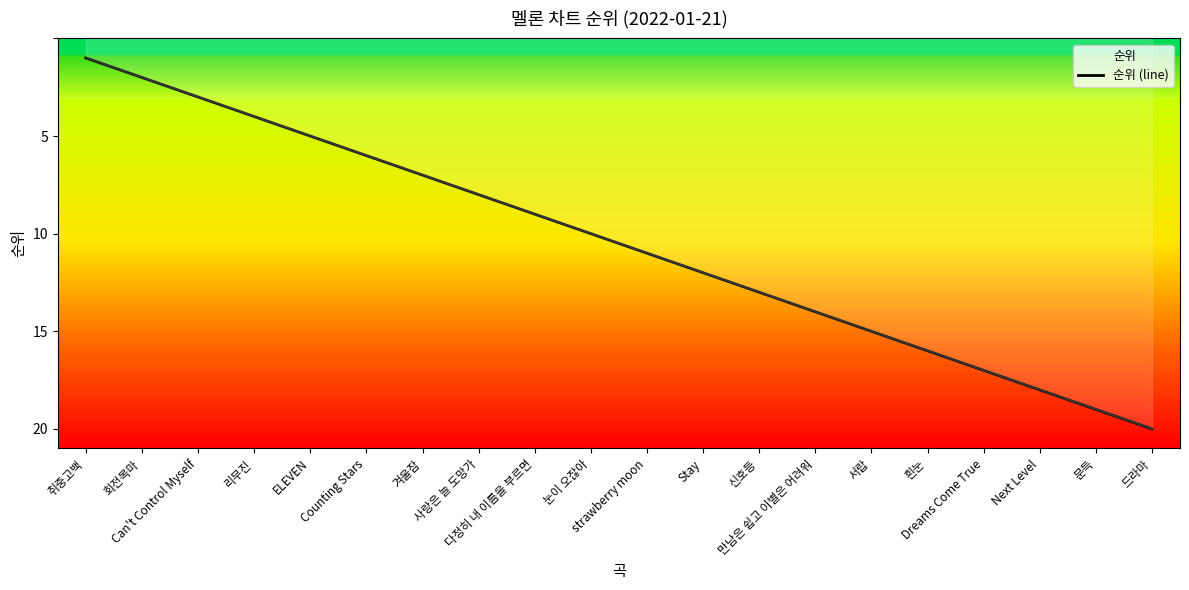

Reading left to right, transcribe all the data shown in this chart.

1	2	3	4	5	6	7	8	9	10	11	12	13	14	15	16	17	18	19	20